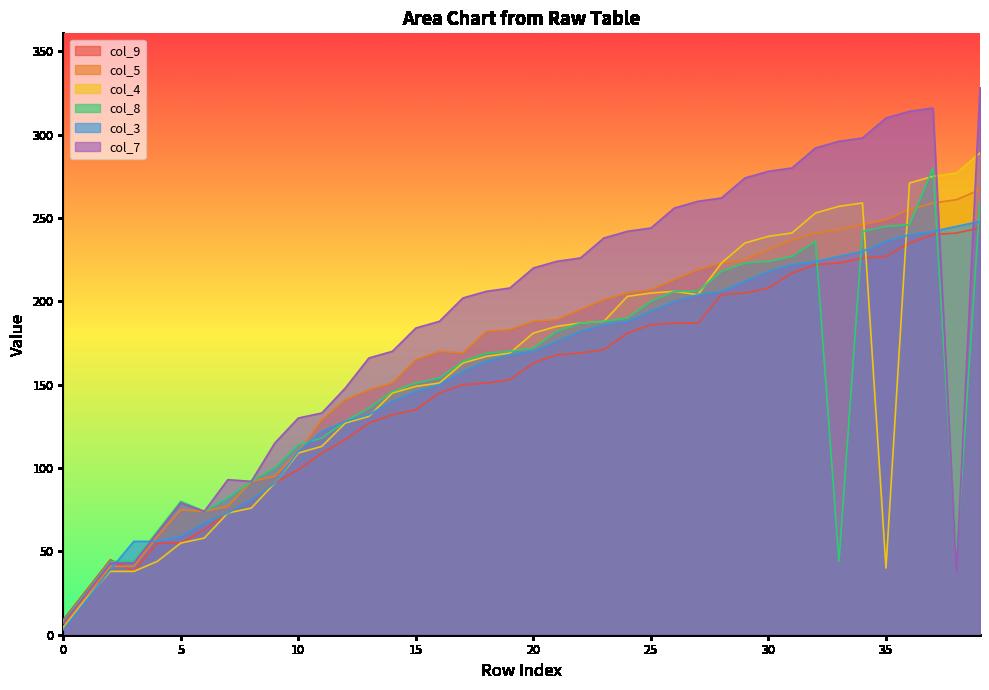

Between 31 and 22, which is larger?

31